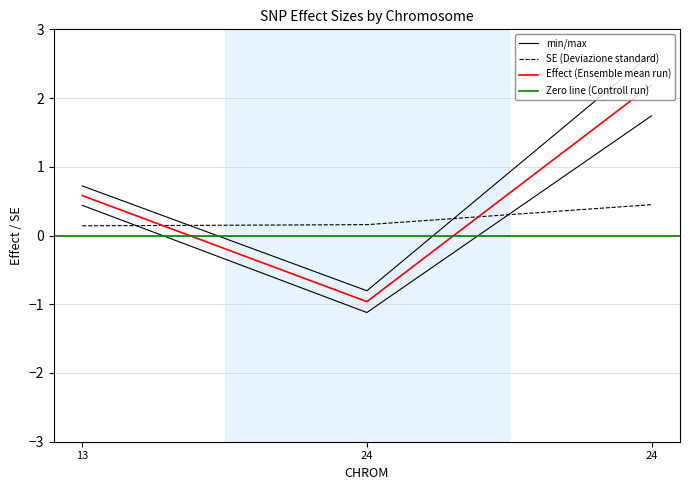

At which label does Effect first exceed 0?

13